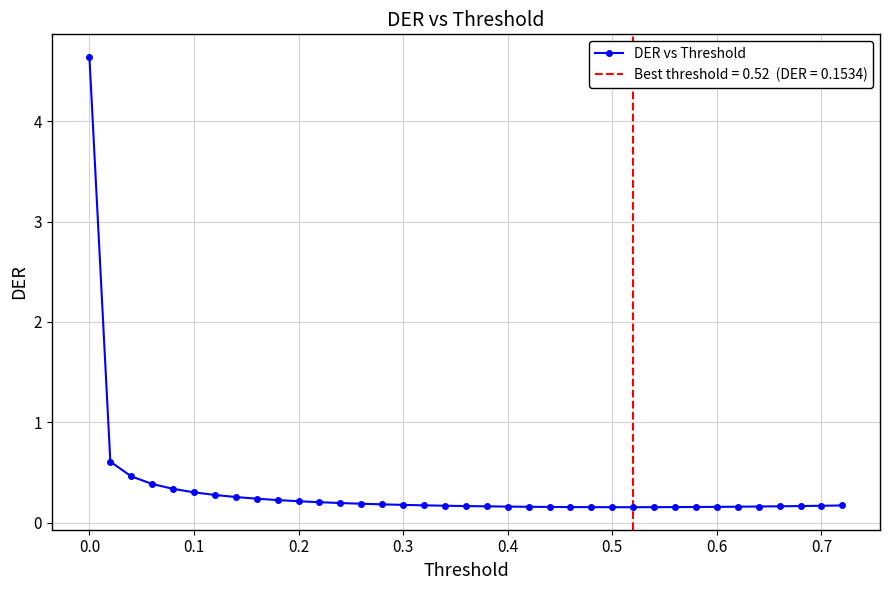

Is it true that DER vs Threshold equals 0.2 at 0.2?

True